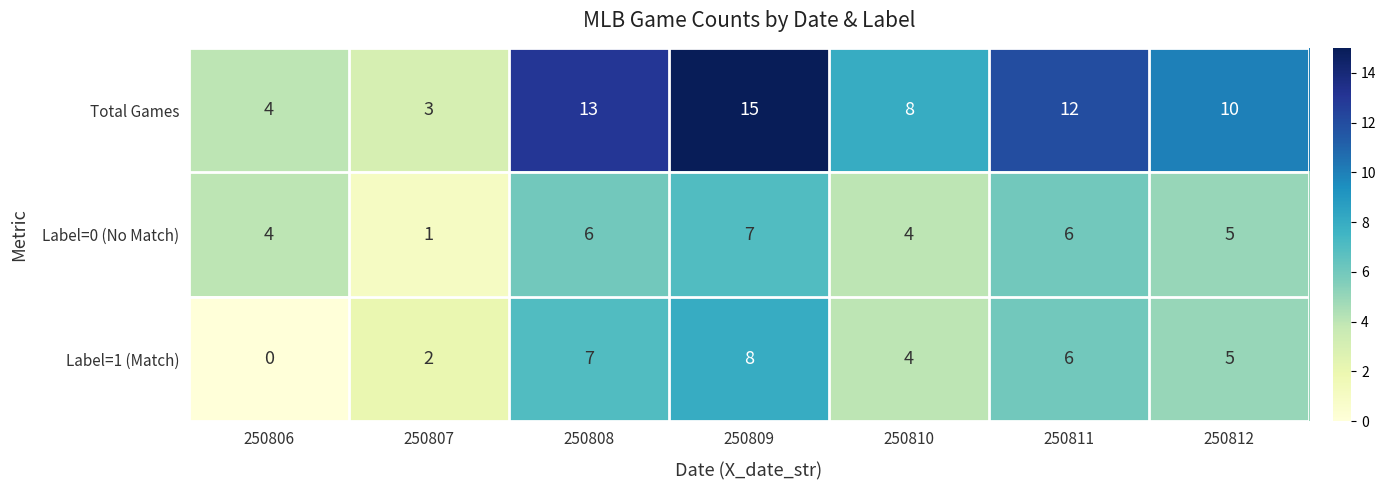

Rank the series by their maximum value, from lowest to highest.

Label=0 (No Match), Label=1 (Match), Total Games